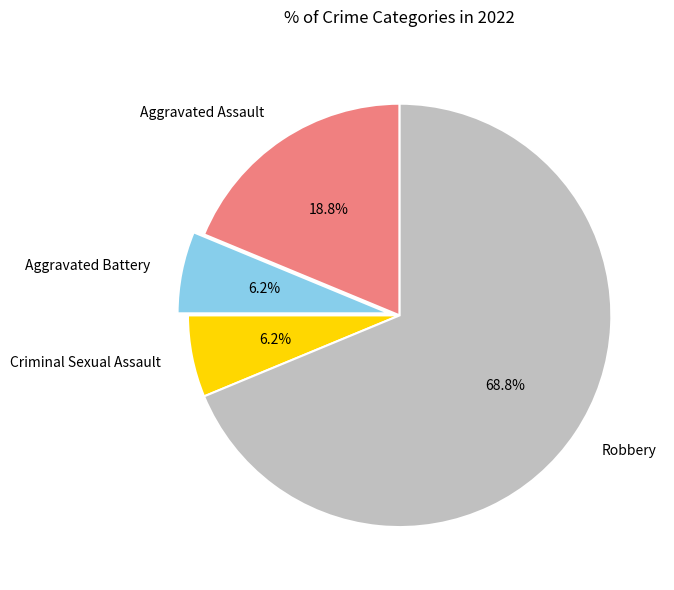

What percentage do Robbery and Aggravated Battery together represent?

75.0%